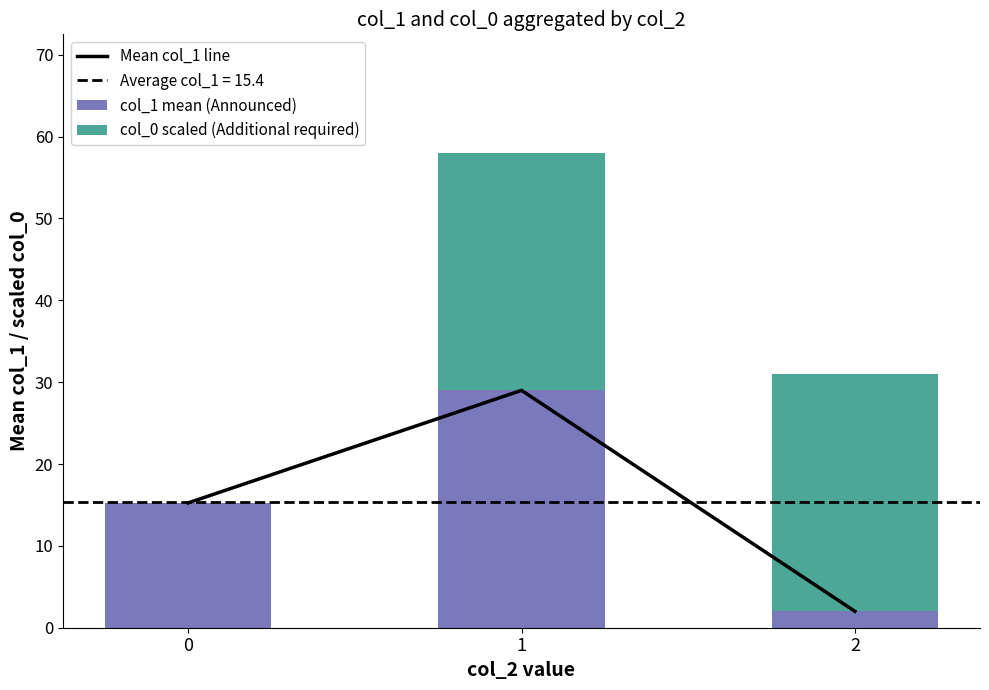

List the labels in order of Mean col_1 line value, smallest first.

2, 0, 1